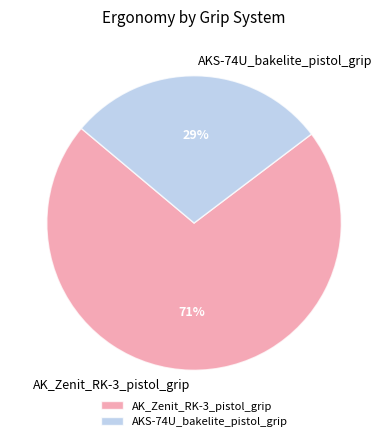

To the nearest percent, what portion does AK_Zenit_RK-3_pistol_grip represent?

71%